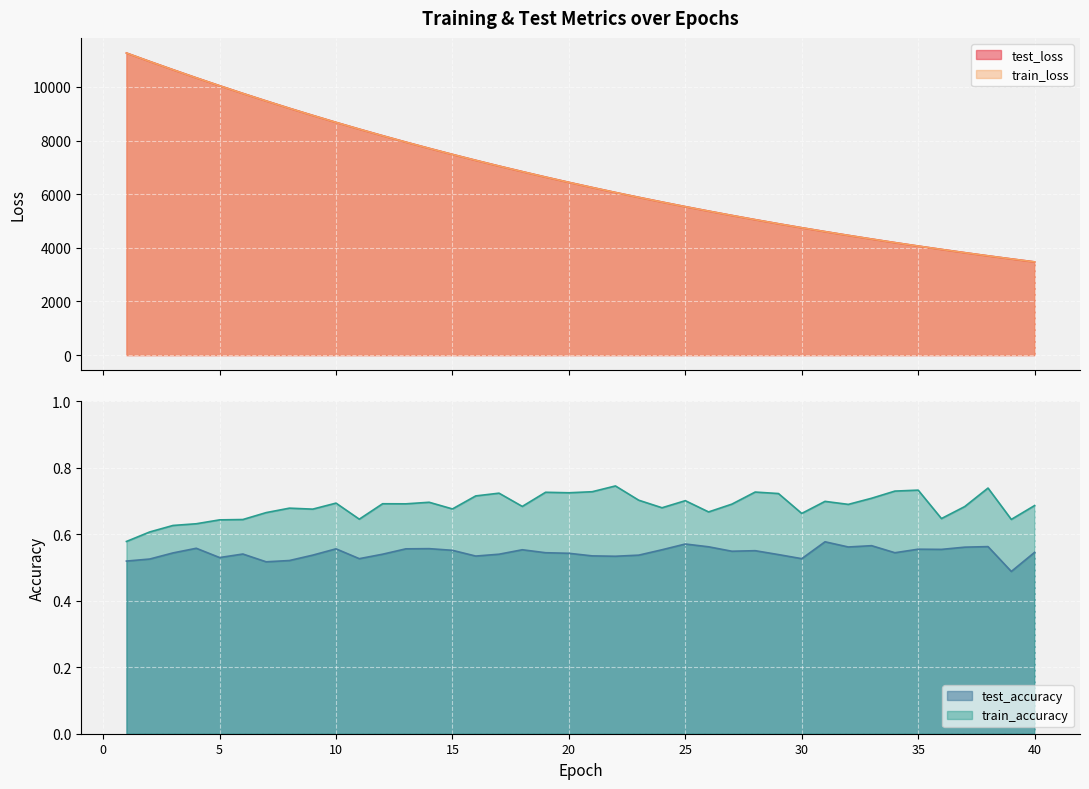

What are all the series names shown in the legend?

test_loss, train_loss, test_accuracy, train_accuracy